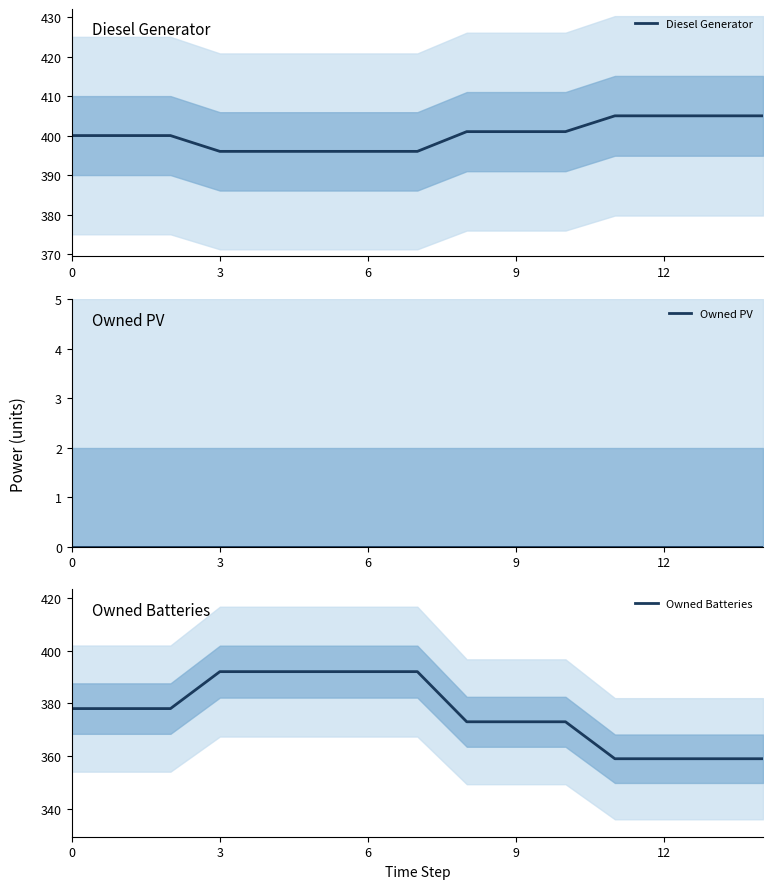

What is the difference between the maximum and second lowest values in the Owned Batteries series?

33